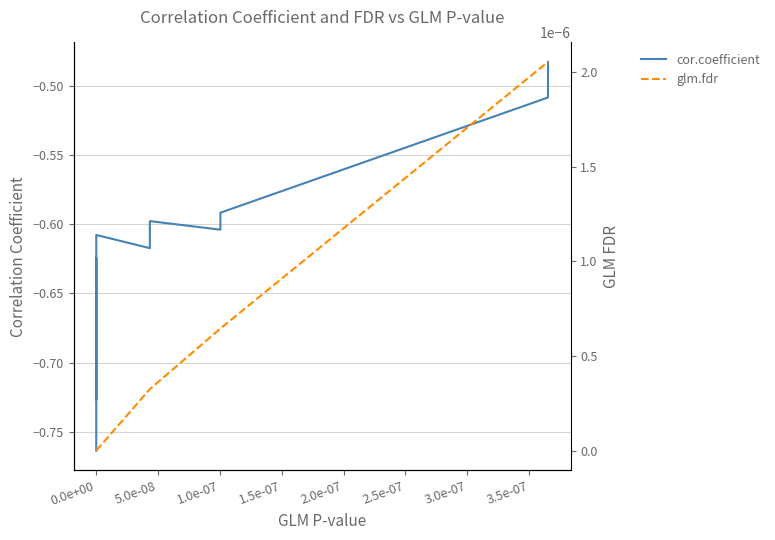

What is the value of the cor.coefficient point at the 6th from the left?

-0.6